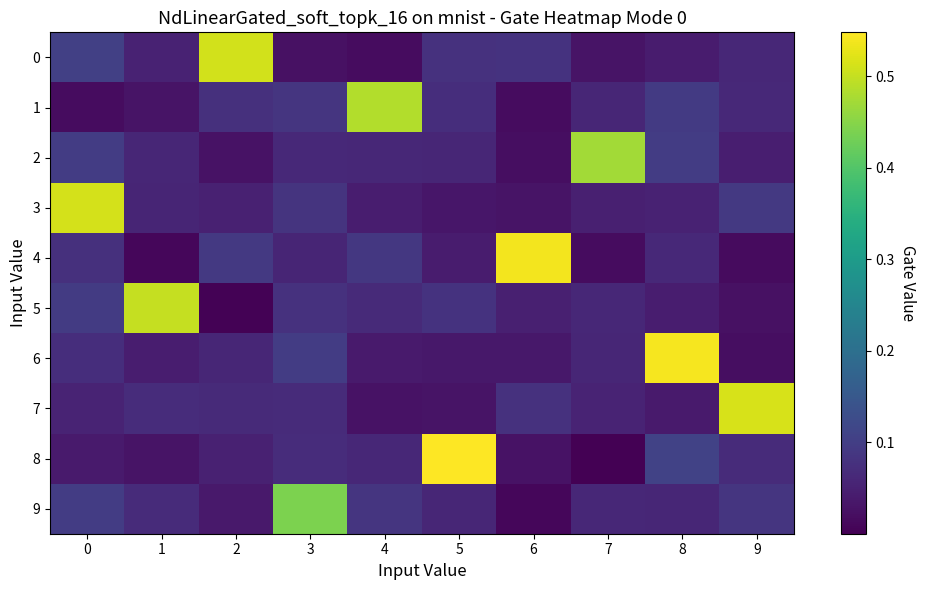

What is the difference between the highest and lowest values at 1?

0.5